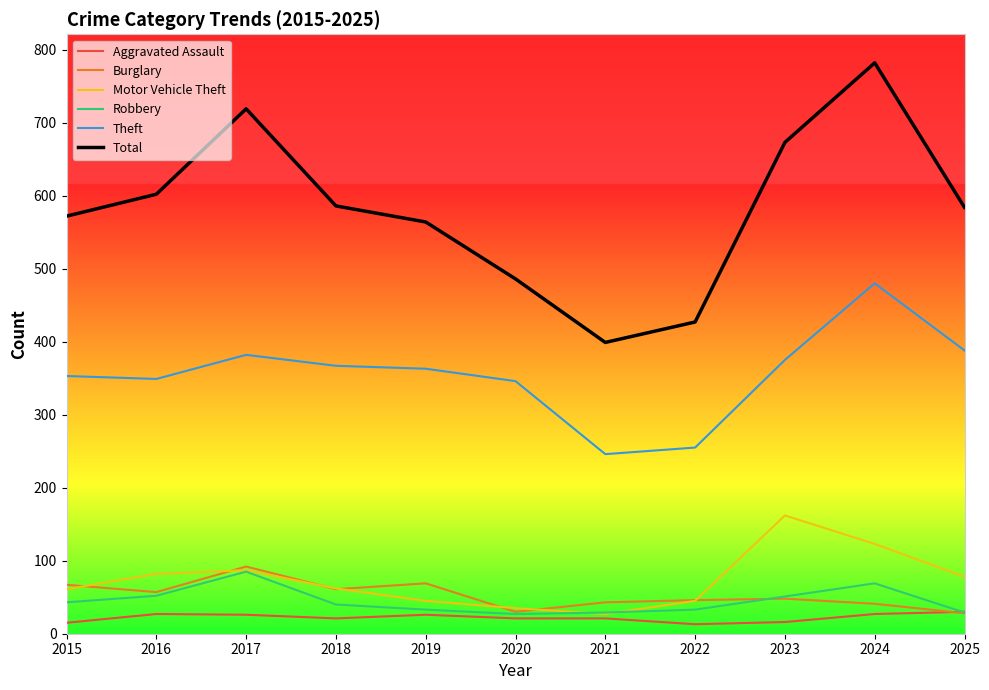

List the series in order of their peak value, lowest first.

Aggravated Assault, Robbery, Burglary, Motor Vehicle Theft, Theft, Total